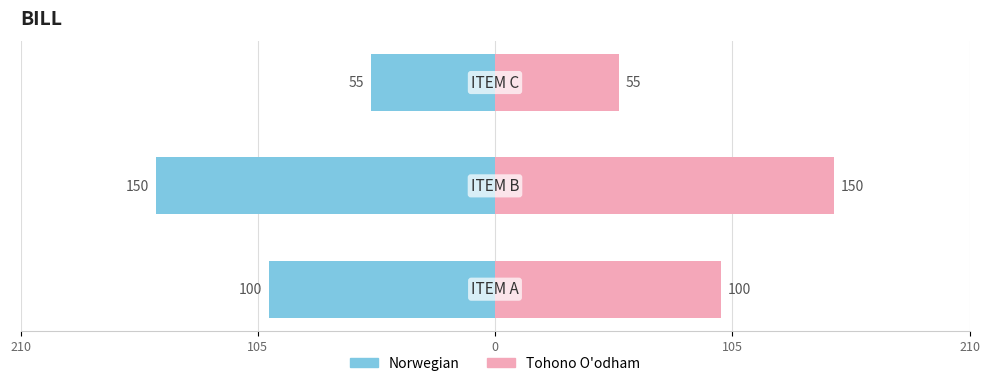

How many bars are there in total?

6